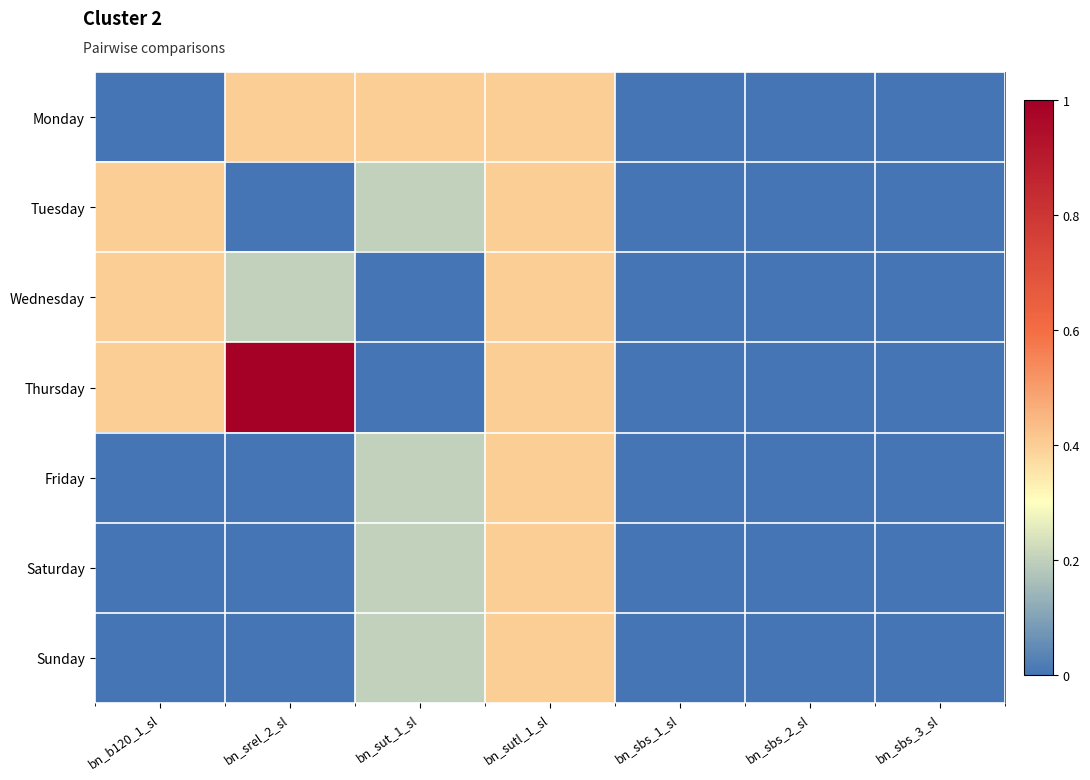

Reading left to right, what are all the values shown in this chart?

Monday: bn_b120_1_sl=0.0	bn_srel_2_sl=0.4	bn_sut_1_sl=0.4	bn_sutl_1_sl=0.4	bn_sbs_1_sl=0.0	bn_sbs_2_sl=0.0	bn_sbs_3_sl=0.0
Tuesday: bn_b120_1_sl=0.4	bn_srel_2_sl=0.0	bn_sut_1_sl=0.2	bn_sutl_1_sl=0.4	bn_sbs_1_sl=0.0	bn_sbs_2_sl=0.0	bn_sbs_3_sl=0.0
Wednesday: bn_b120_1_sl=0.4	bn_srel_2_sl=0.2	bn_sut_1_sl=0.0	bn_sutl_1_sl=0.4	bn_sbs_1_sl=0.0	bn_sbs_2_sl=0.0	bn_sbs_3_sl=0.0
Thursday: bn_b120_1_sl=0.4	bn_srel_2_sl=1.0	bn_sut_1_sl=0.0	bn_sutl_1_sl=0.4	bn_sbs_1_sl=0.0	bn_sbs_2_sl=0.0	bn_sbs_3_sl=0.0
Friday: bn_b120_1_sl=0.0	bn_srel_2_sl=0.0	bn_sut_1_sl=0.2	bn_sutl_1_sl=0.4	bn_sbs_1_sl=0.0	bn_sbs_2_sl=0.0	bn_sbs_3_sl=0.0
Saturday: bn_b120_1_sl=0.0	bn_srel_2_sl=0.0	bn_sut_1_sl=0.2	bn_sutl_1_sl=0.4	bn_sbs_1_sl=0.0	bn_sbs_2_sl=0.0	bn_sbs_3_sl=0.0
Sunday: bn_b120_1_sl=0.0	bn_srel_2_sl=0.0	bn_sut_1_sl=0.2	bn_sutl_1_sl=0.4	bn_sbs_1_sl=0.0	bn_sbs_2_sl=0.0	bn_sbs_3_sl=0.0